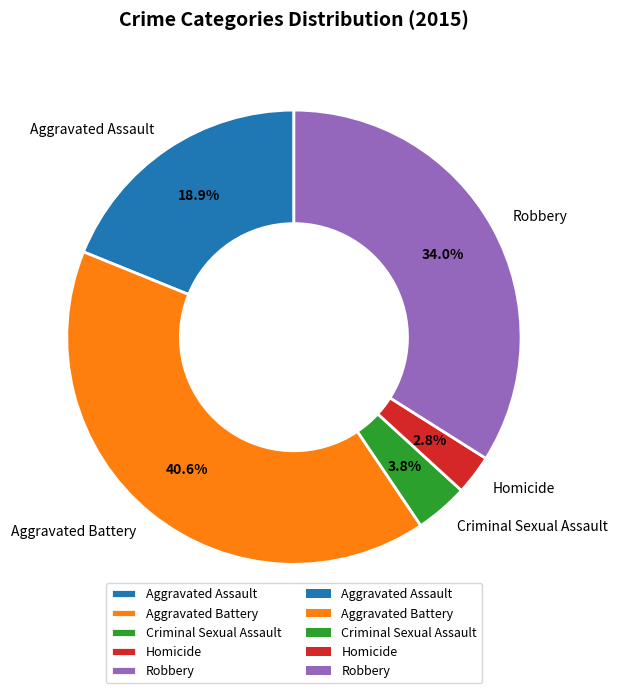

What is the total percentage of Robbery and Homicide?

36.8%